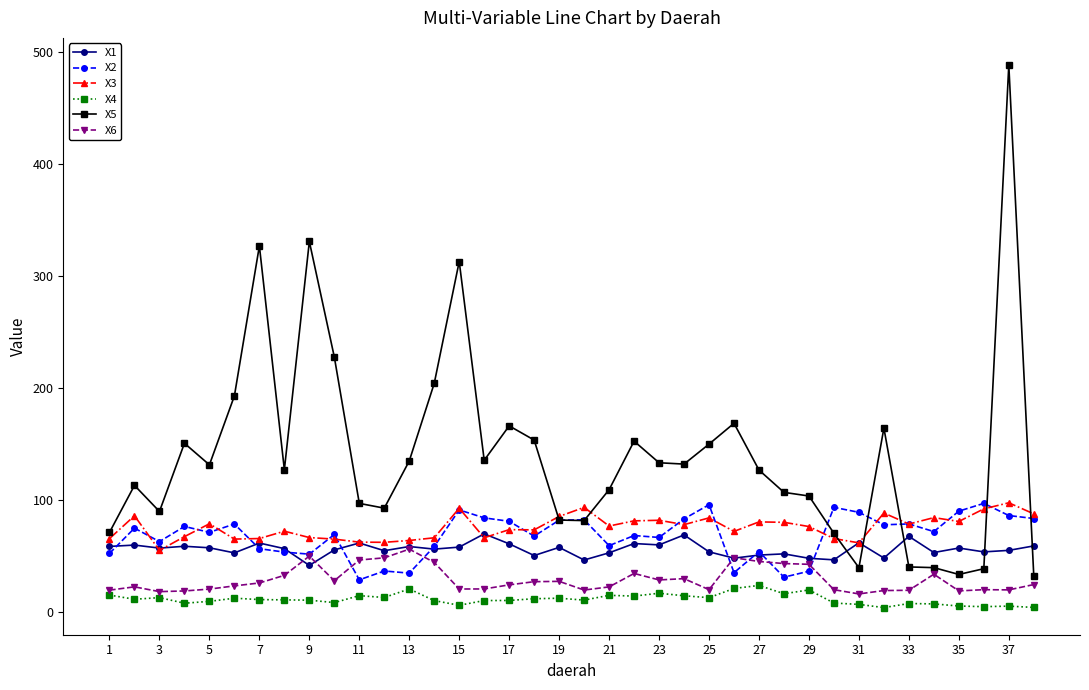

Which series has the largest range (max minus min)?

X5